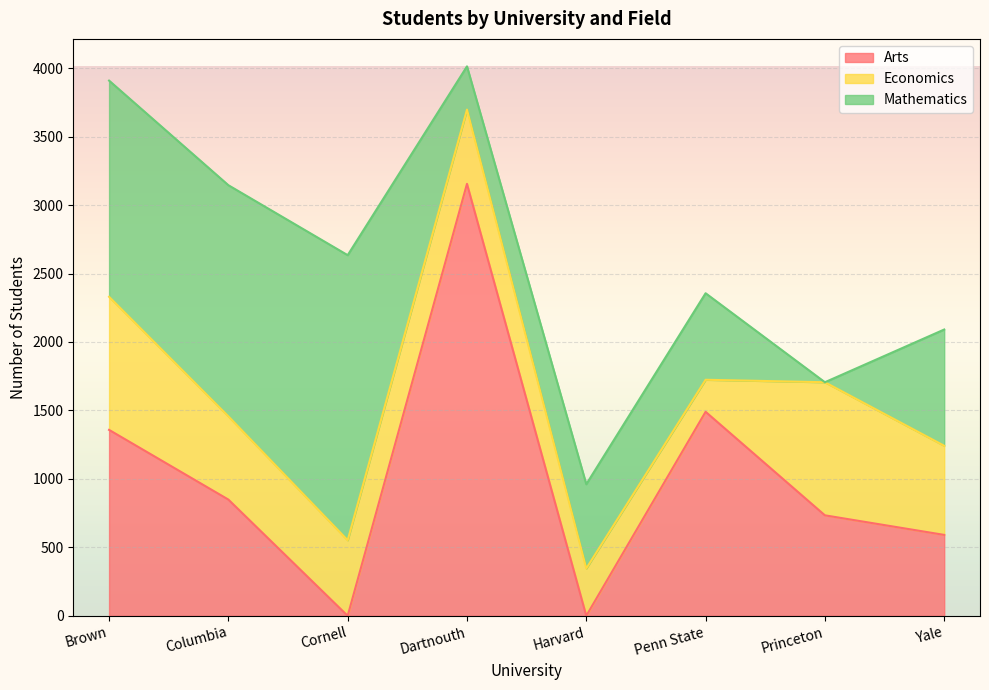

At Dartnouth, list the series in order from largest to smallest.

Arts, Economics, Mathematics